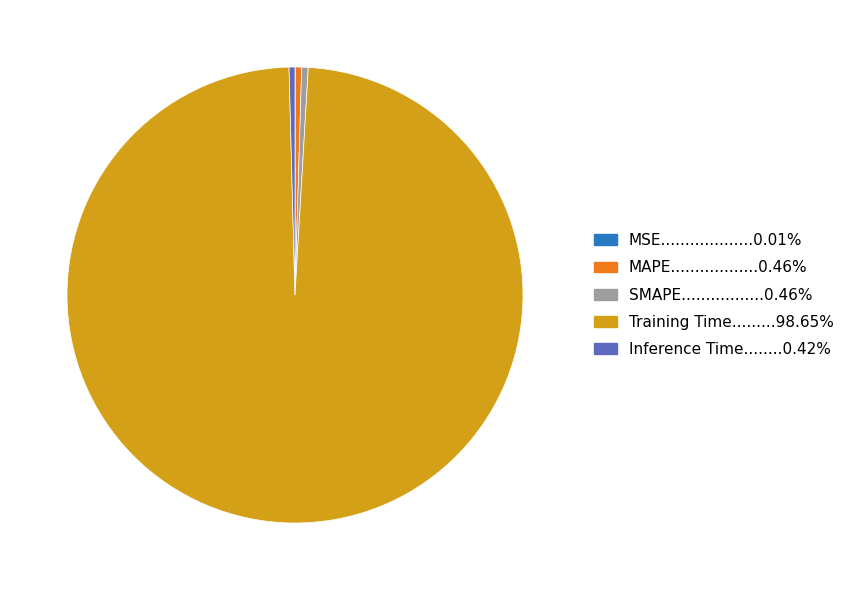

Is there any slice that represents more than half of the pie?

Yes